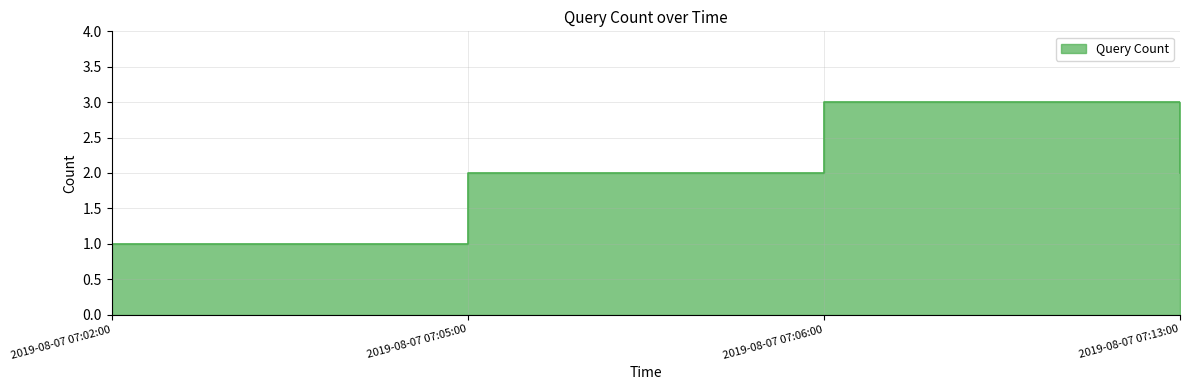

How many data points are less than 2?

1